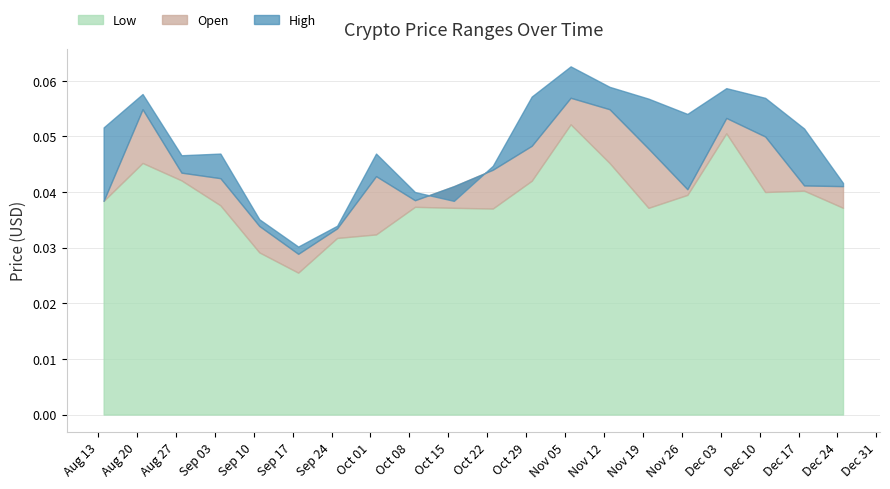

True or false: Open has a value of 0.1 at 2018-12-04.

True